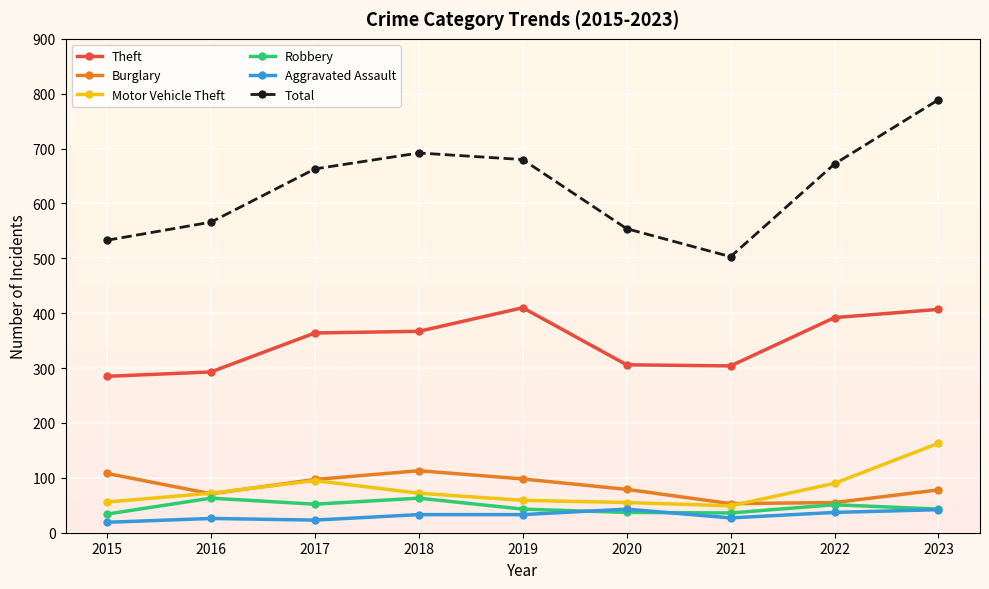

Does the chart display data point markers on the line(s)?

Yes